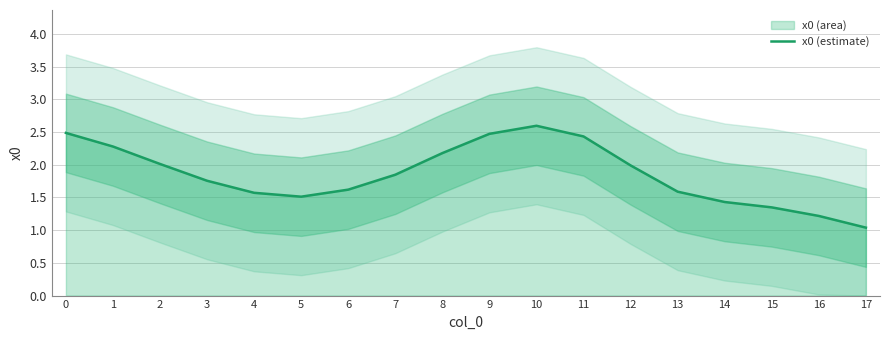

Which label corresponds to the smallest value in the chart?

17